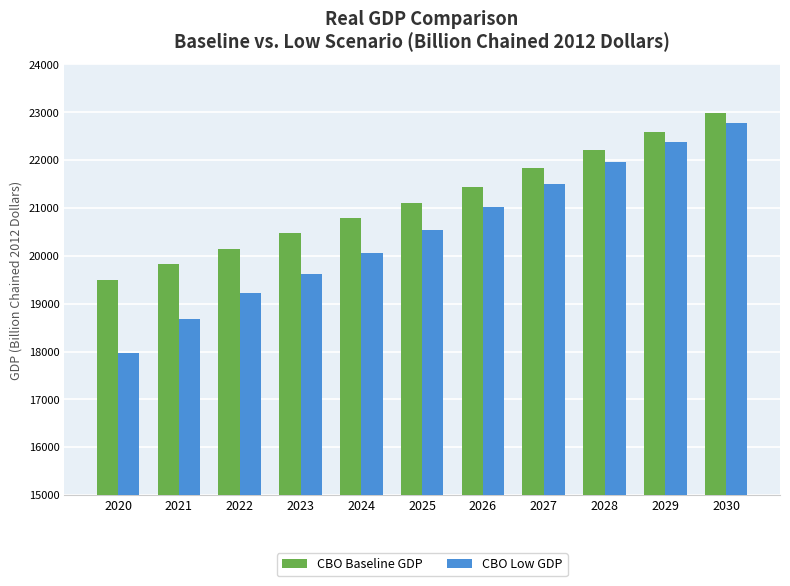

Where does the CBO Low GDP series first go above 20534?

2025